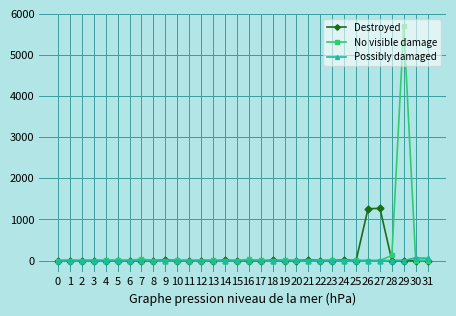

Which series changed the most between 15 and 29?

No visible damage